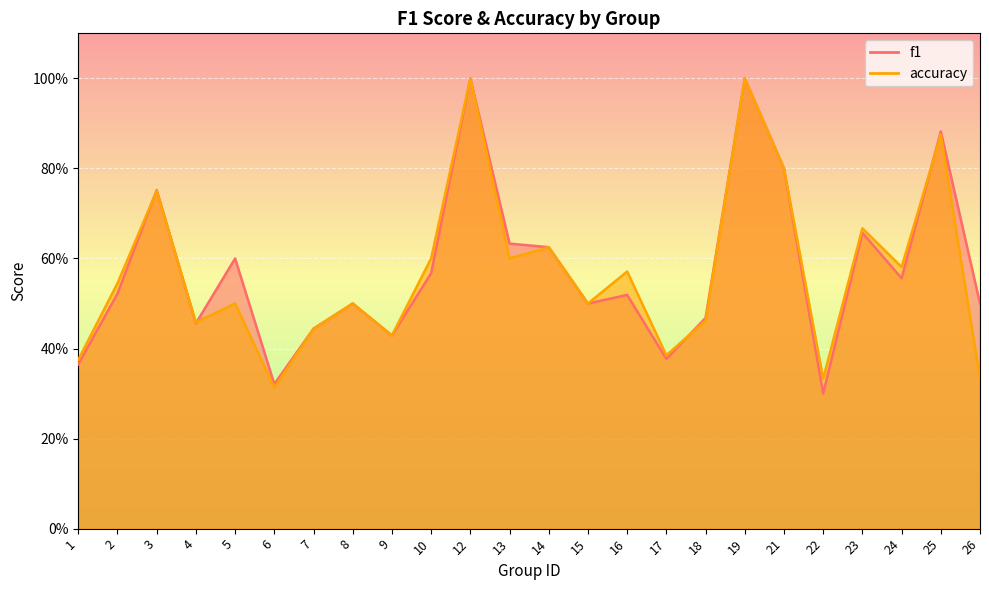

List the series in order of their overall mean, highest first.

f1, accuracy